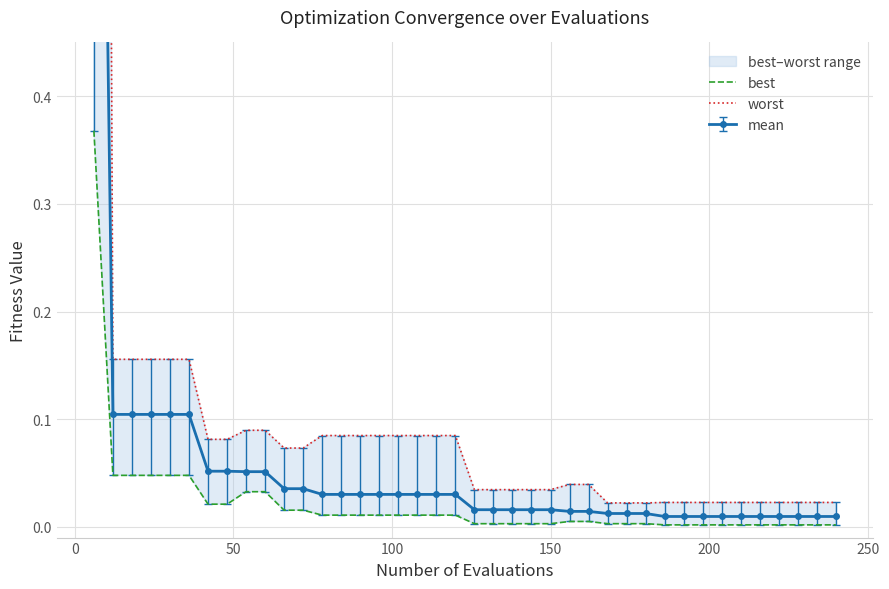

True or false: best has a value of 0.0 at 14.

False